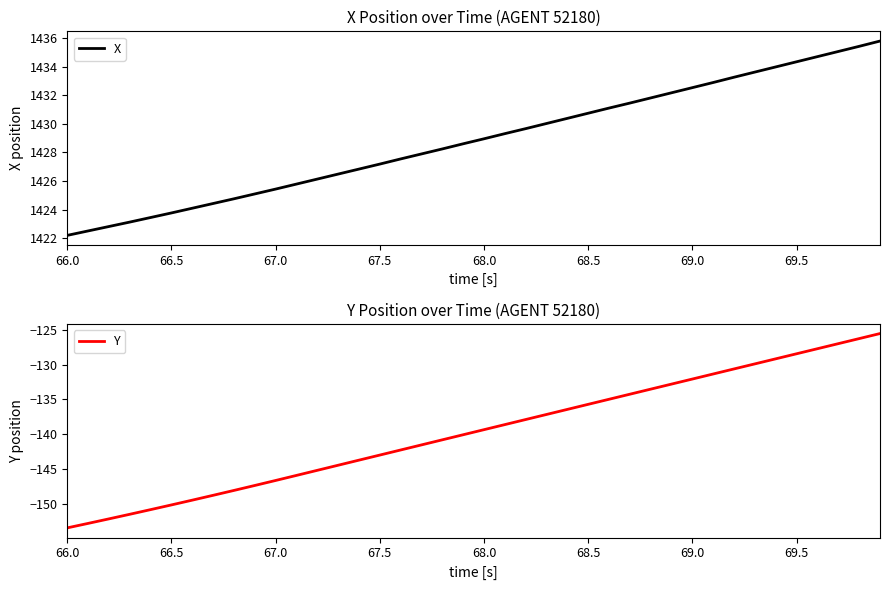

What is the maximum value for X?

1435.8